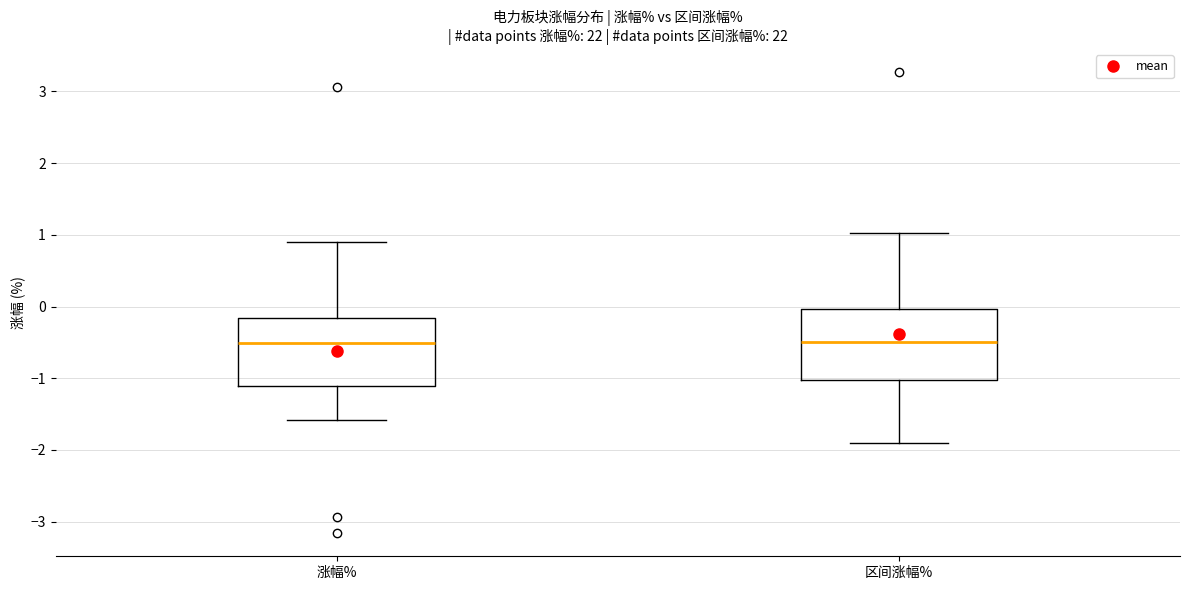

Reading left to right, transcribe this box plot: for each box, give where its median line is, the range the box spans, and where its two whiskers end, as read against the y-axis. The values are not printed on the chart, so give them approximately, as read against the axis.

涨幅%: median -0.5, box -1.1 to -0.2, whiskers -1.6 to 0.9
区间涨幅%: median -0.5, box -1.0 to 0.0, whiskers -1.9 to 1.0